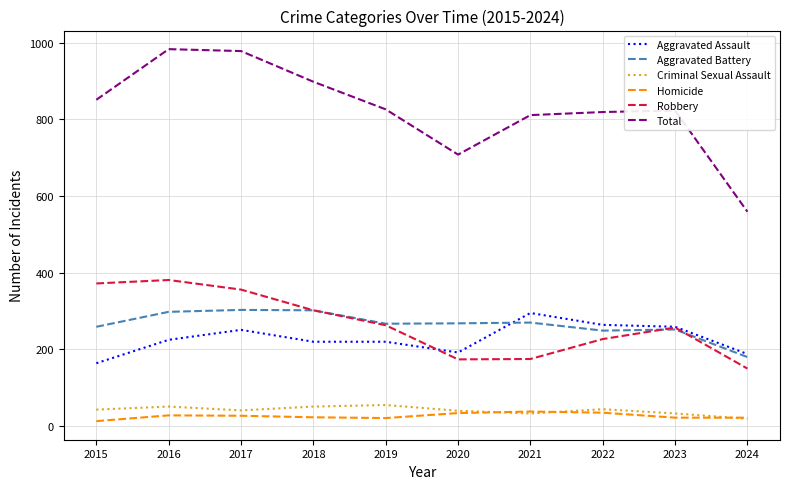

Which series has the widest spread of values?

Total